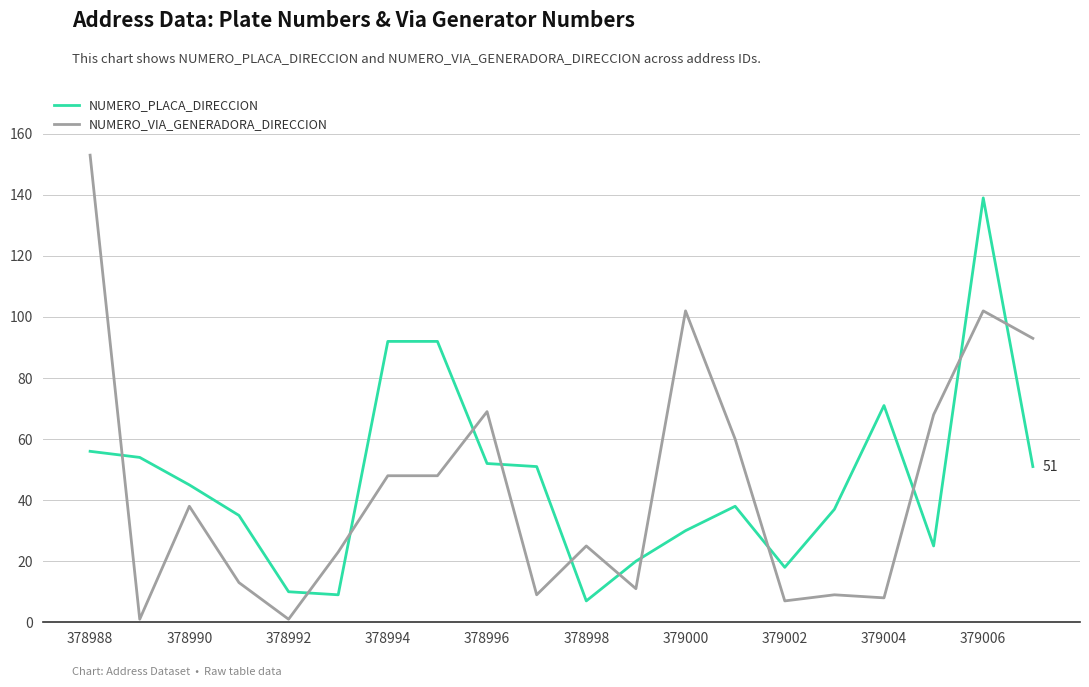

What is the difference between the maximum and minimum values in the NUMERO_VIA_GENERADORA_DIRECCION series?

152